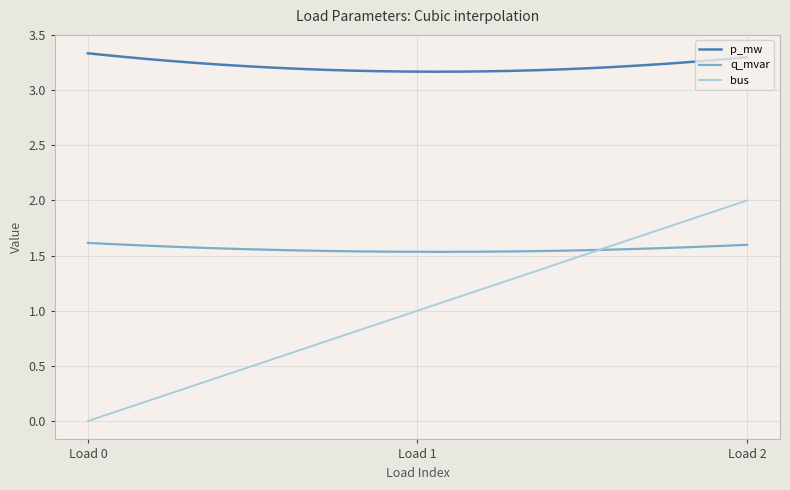

Which series has the largest range (max minus min)?

bus